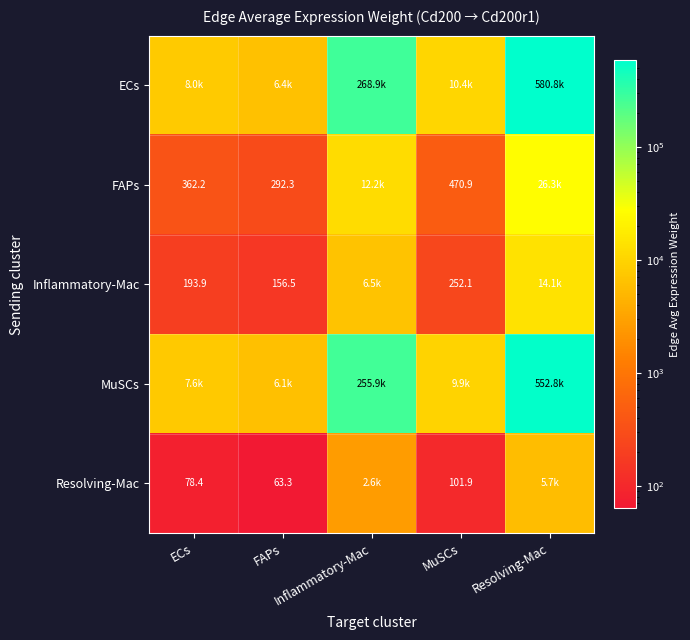

Which category has the highest value across all series?

Resolving-Mac